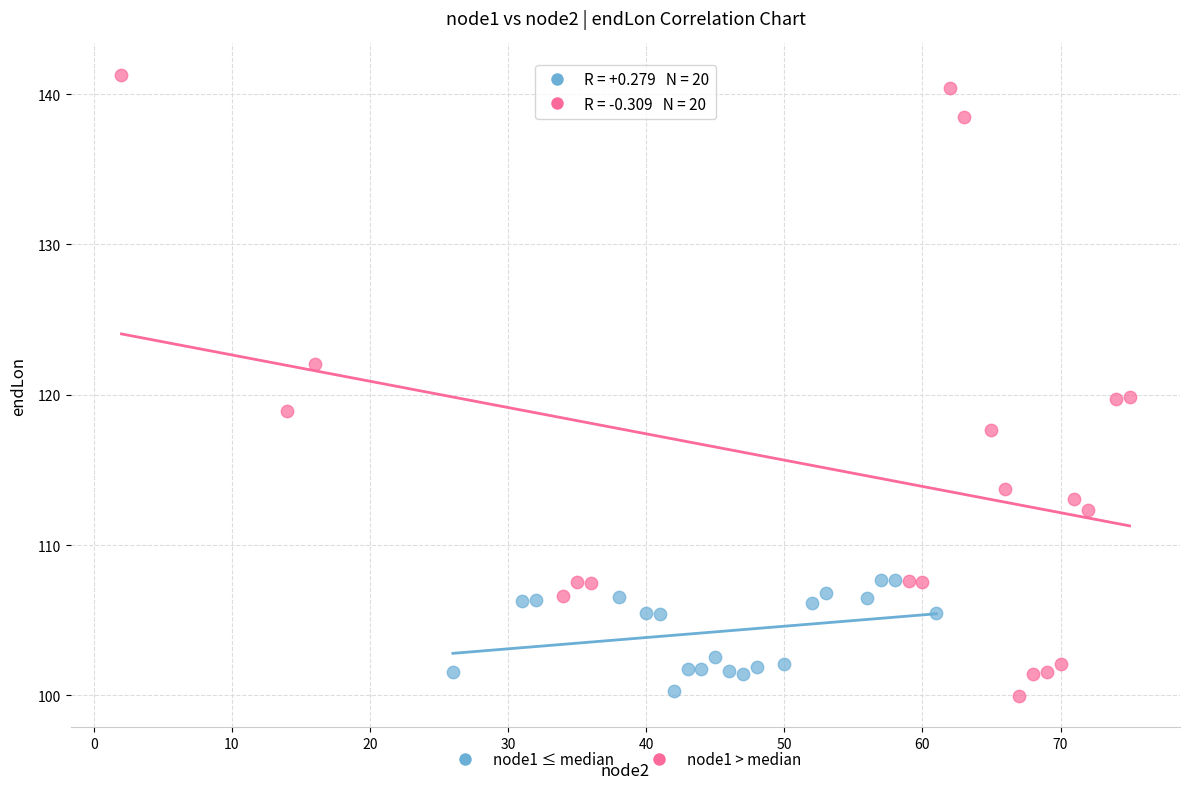

Which series contains the highest Y value?

node1 > median